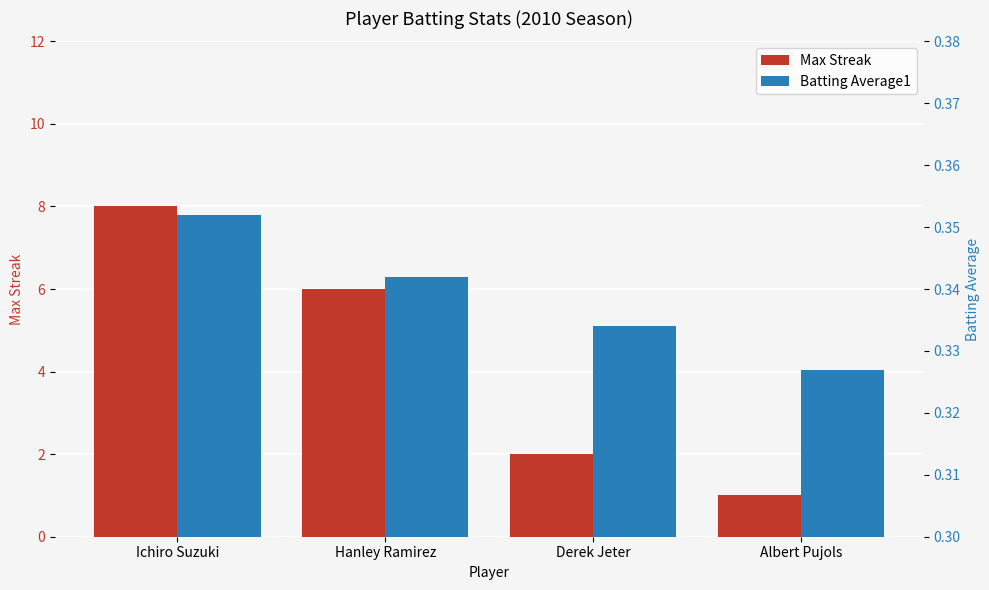

Which series has the largest range (max minus min)?

Max Streak